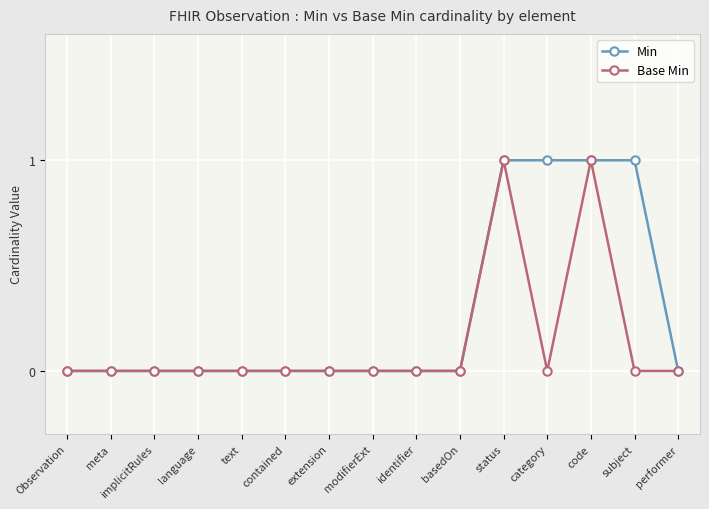

List the series in order of their overall mean, lowest first.

Base Min, Min